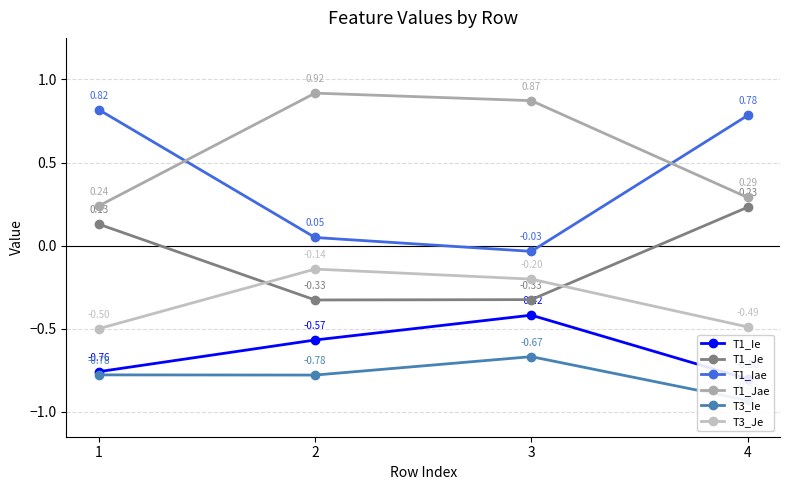

At which category does the chart reach its minimum across all series?

4